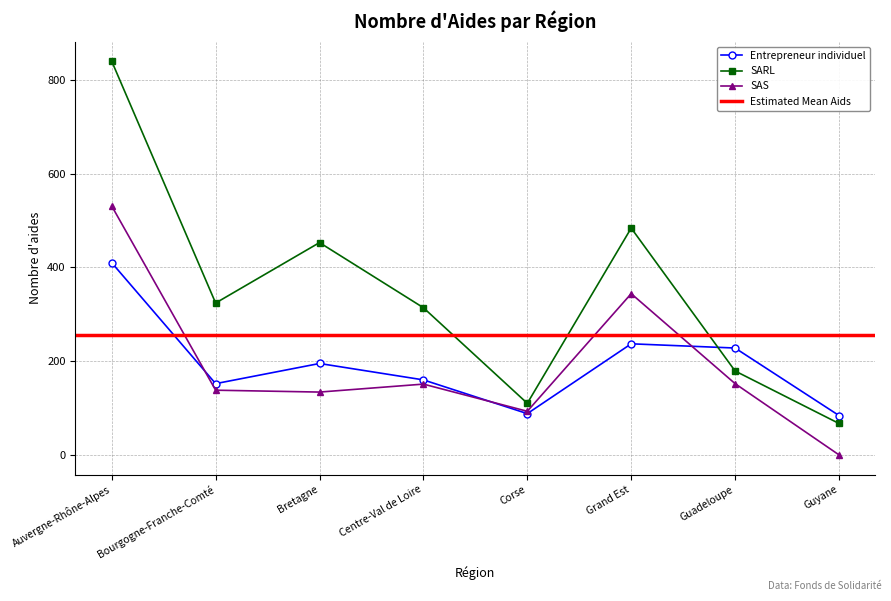

How many data points in Entrepreneur individuel are above 195?

3